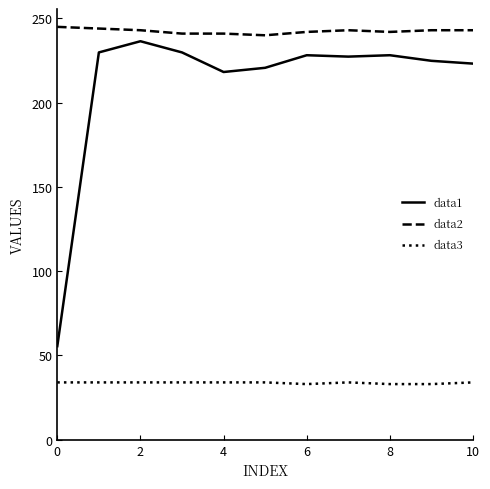

What is the difference between the second highest and minimum values in the data2 series?

4.0